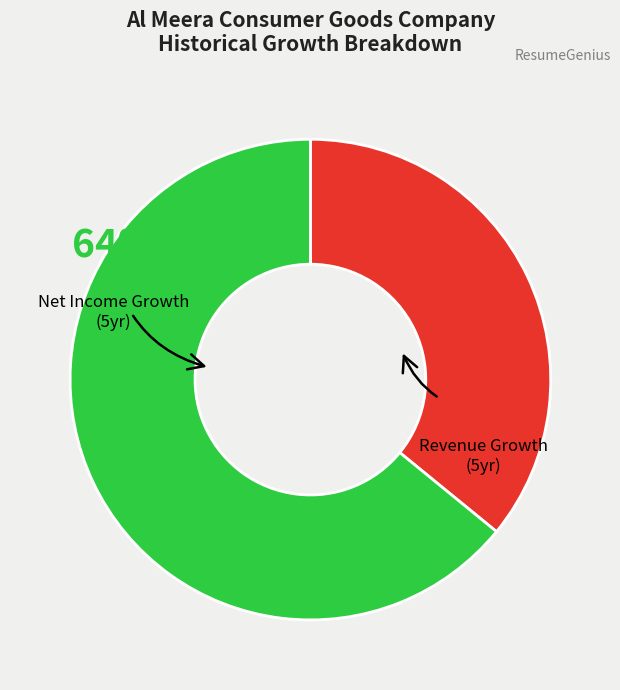

To the nearest percent, what is the difference between the largest and smallest slice percentages?

28%